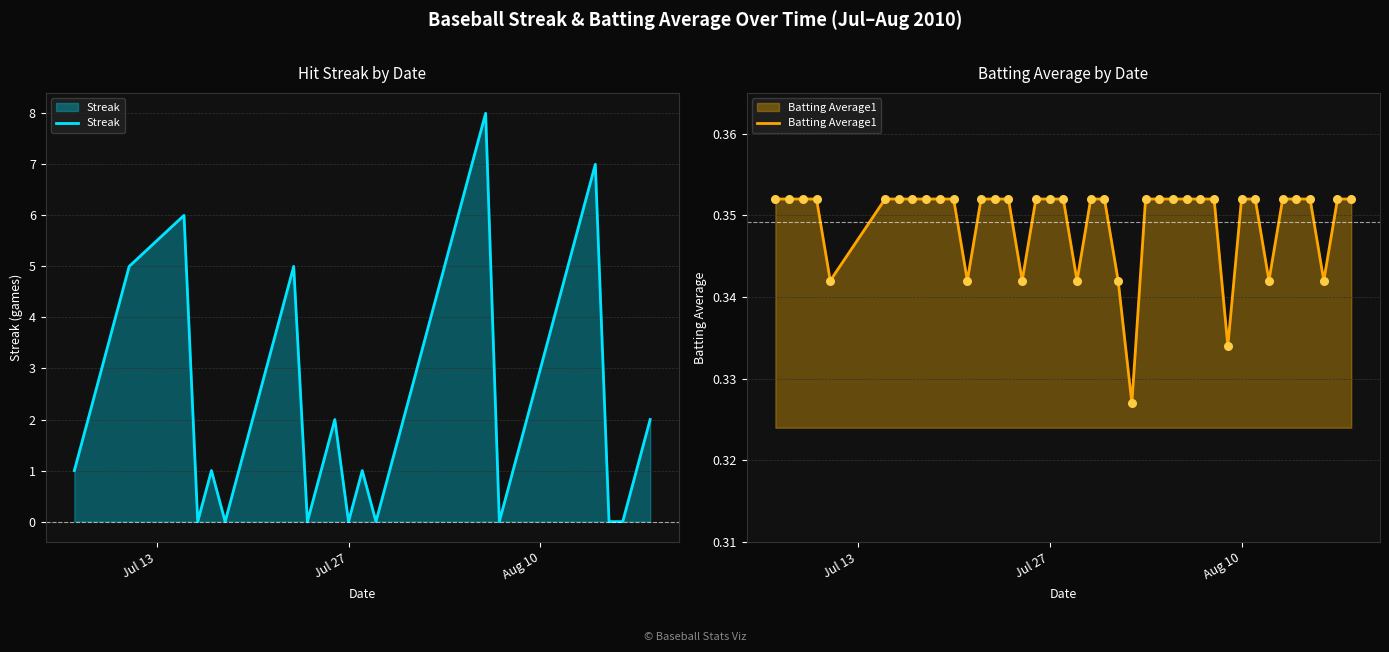

Which series reaches the maximum Y coordinate?

Streak